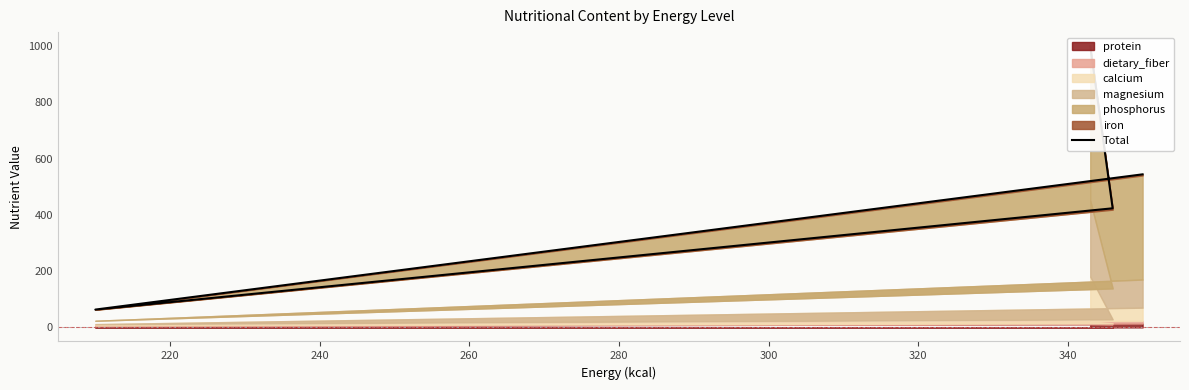

What is the difference between the maximum and minimum values?

936.2